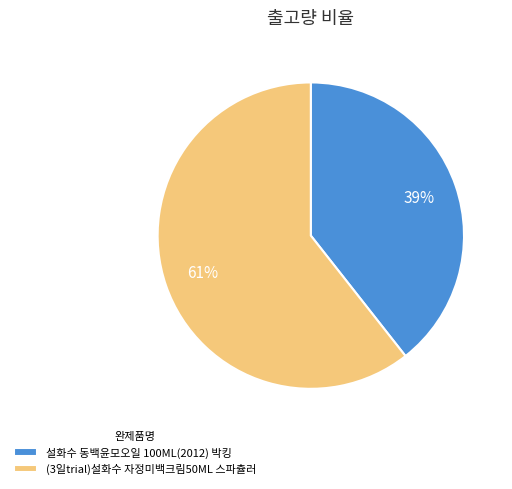

Which category has the smallest portion of the pie?

설화수 동백윤모오일 100ML(2012) 박킹